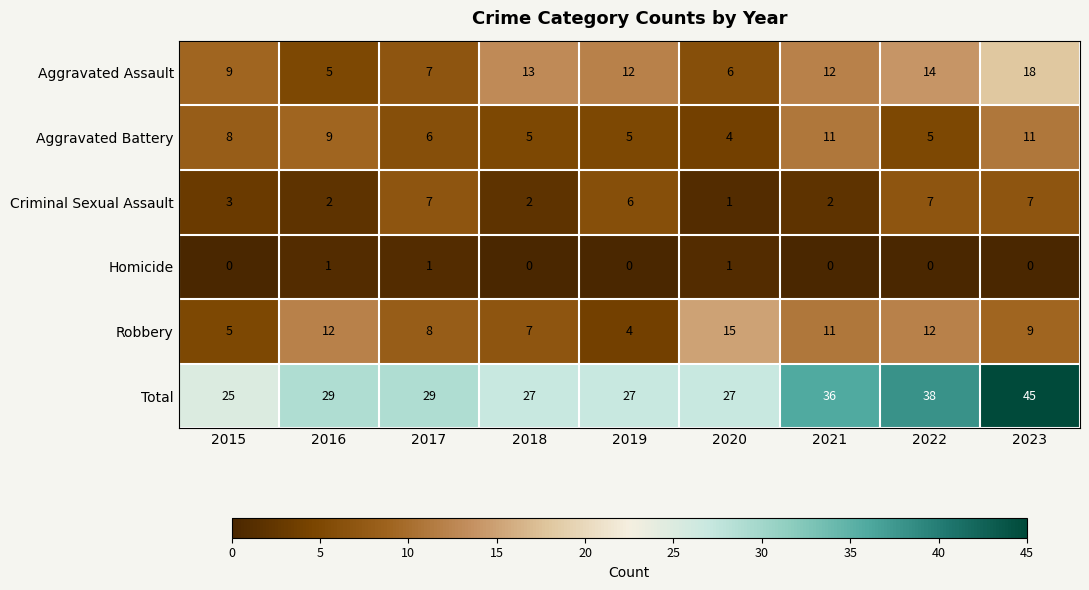

What is the difference between the maximum and minimum values in the Robbery series?

11